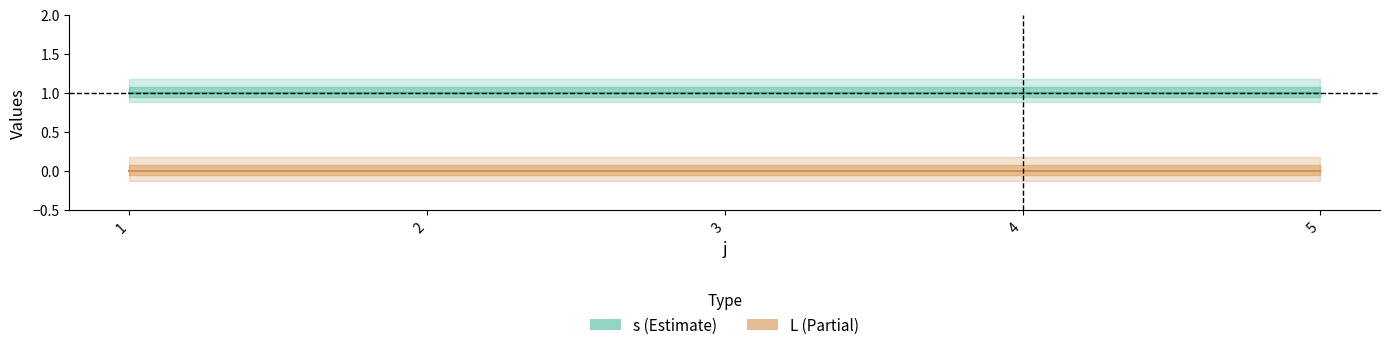

Reading left to right, what are all the values shown in this chart?

s: 1=1	2=1	3=1	4=1	5=1
L: 1=0	2=0	3=0	4=0	5=0